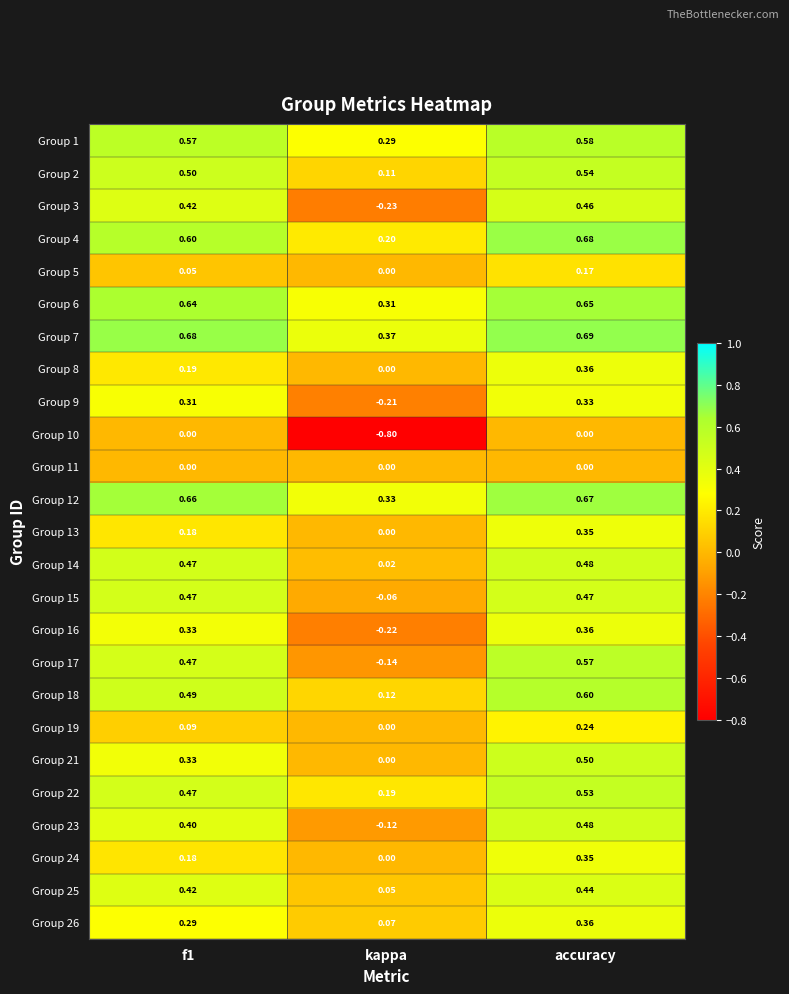

At which label is Group 5 closest to 0?

kappa